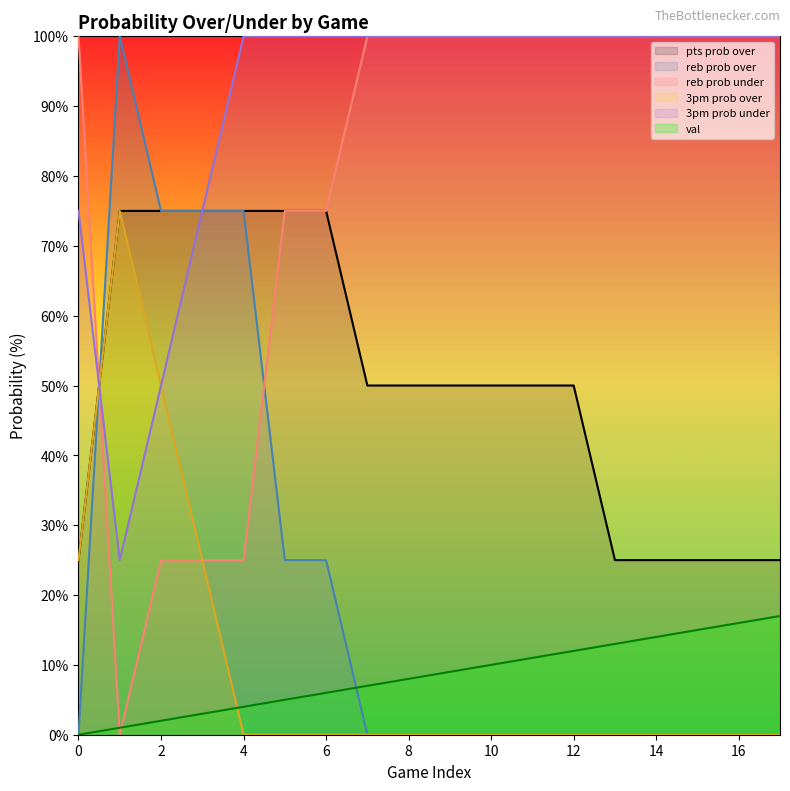

Which series has the largest total across all categories?

3pm prob under